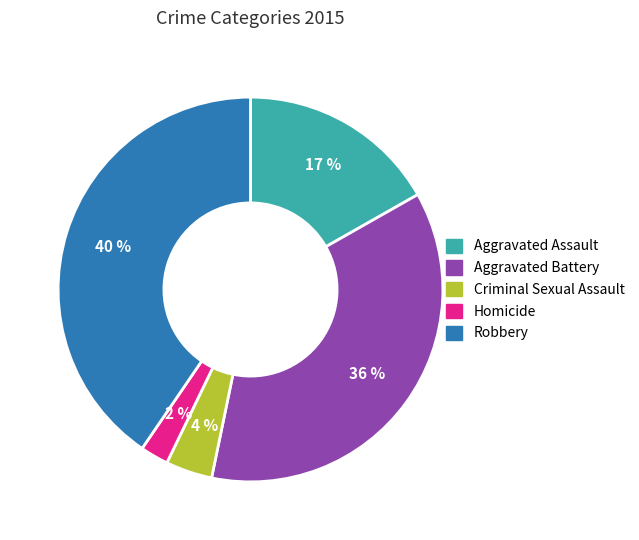

Which slice is the smallest?

Homicide